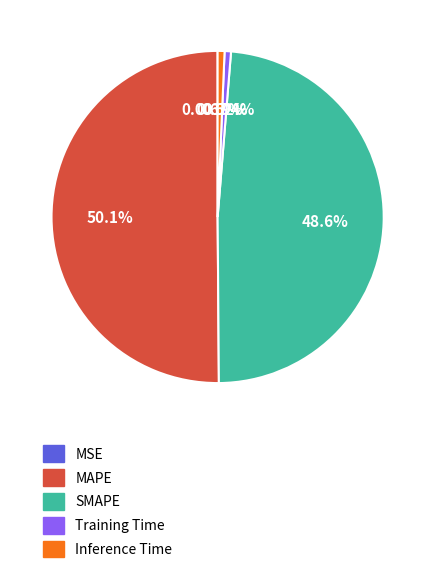

What is the majority slice?

MAPE